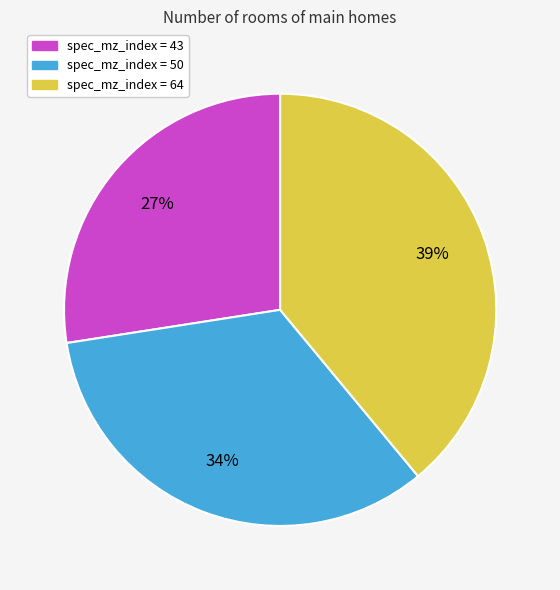

Is there any slice that represents more than half of the pie?

No